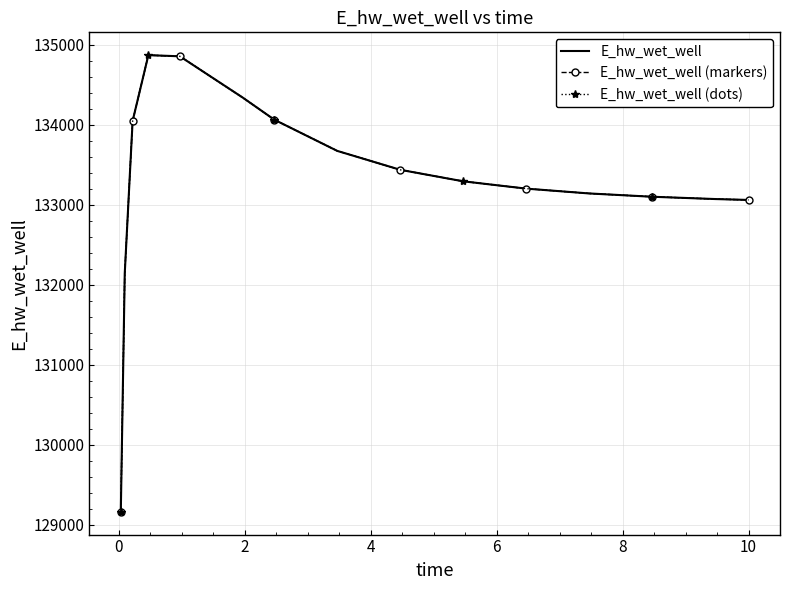

At which category is the sum across all series the highest?

4